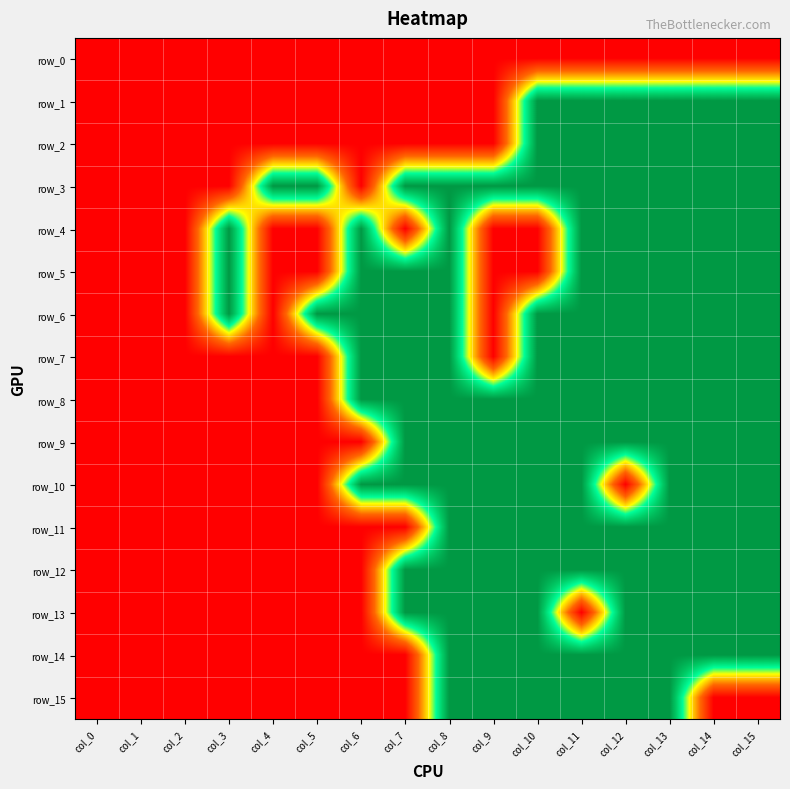

Which has a higher value, col_4 or col_12?

col_4